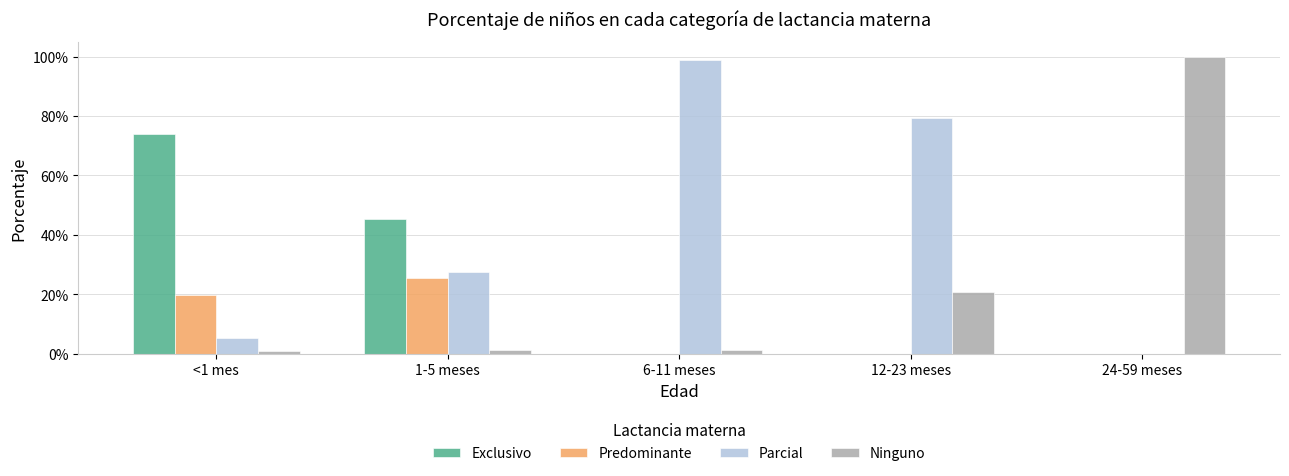

What are all the series names shown in the legend?

Exclusivo, Predominante, Parcial, Ninguno